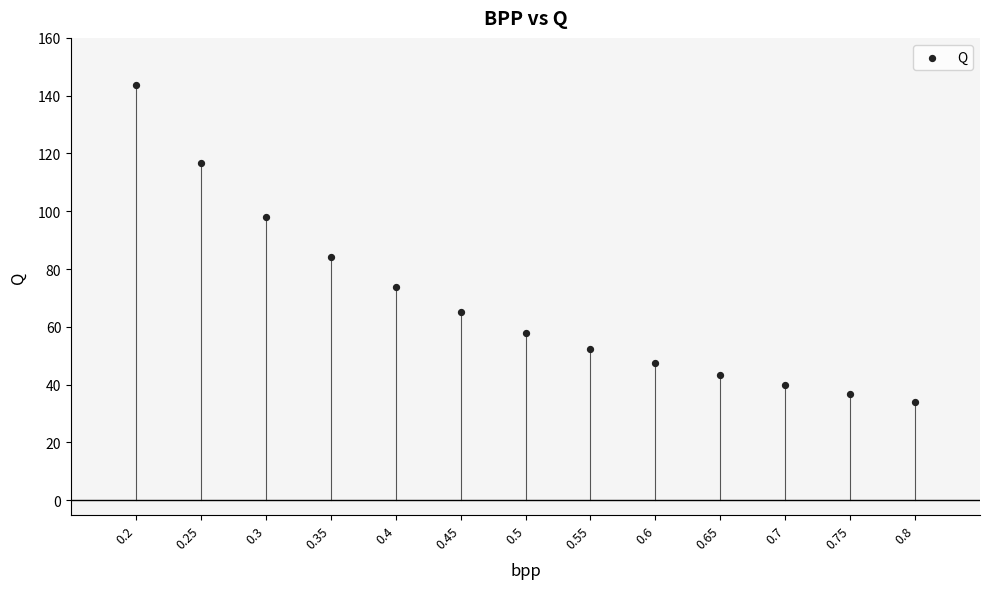

What is the range of Y values (max minus min)?

109.8